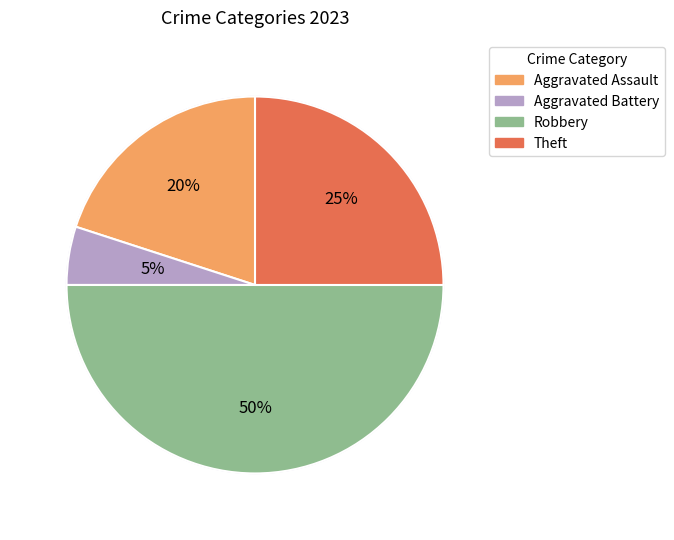

To the nearest percent, what is the combined percentage of values_2023 and 2?

70%